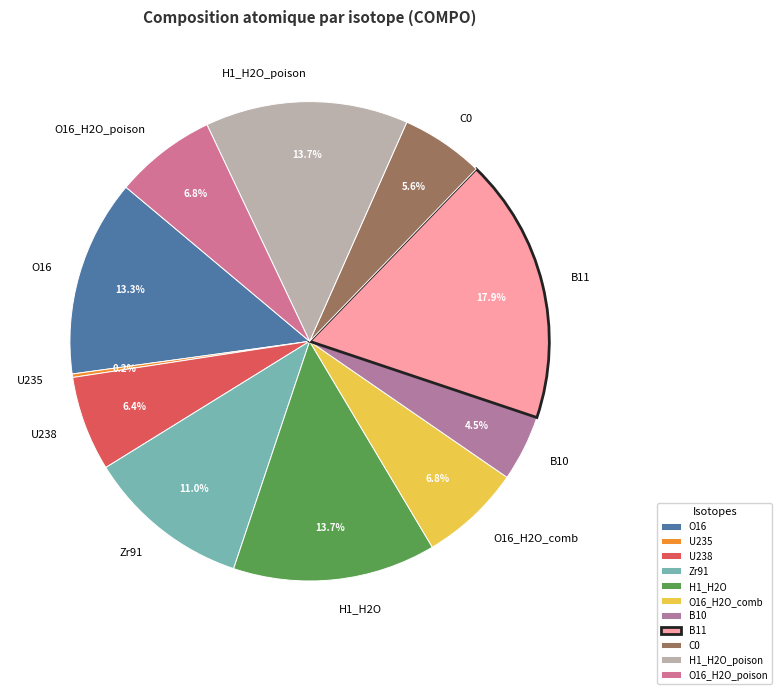

To the nearest percent, what percentage of the pie is U238?

6%